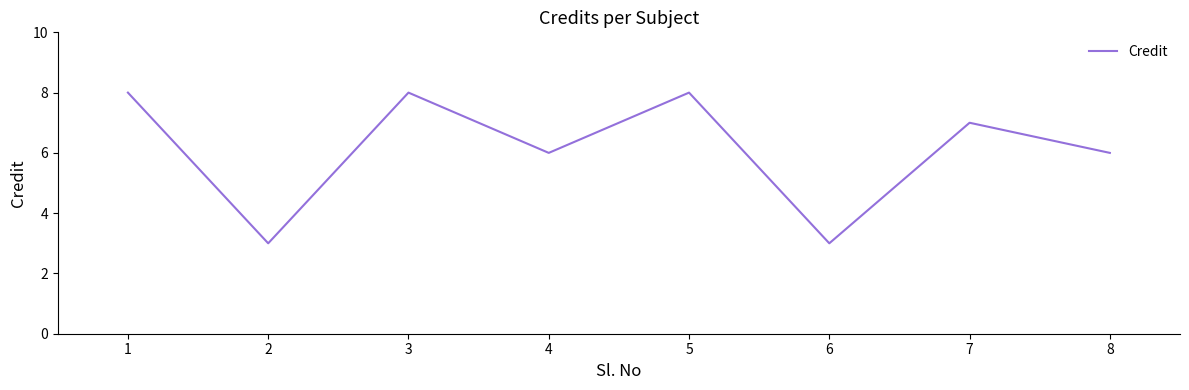

Count the number of categories in the chart.

8